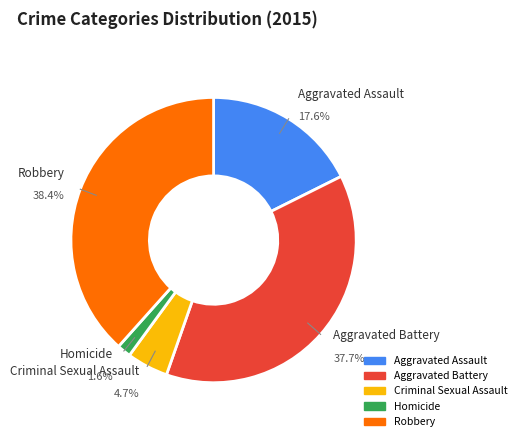

How many segments does this pie chart have?

5